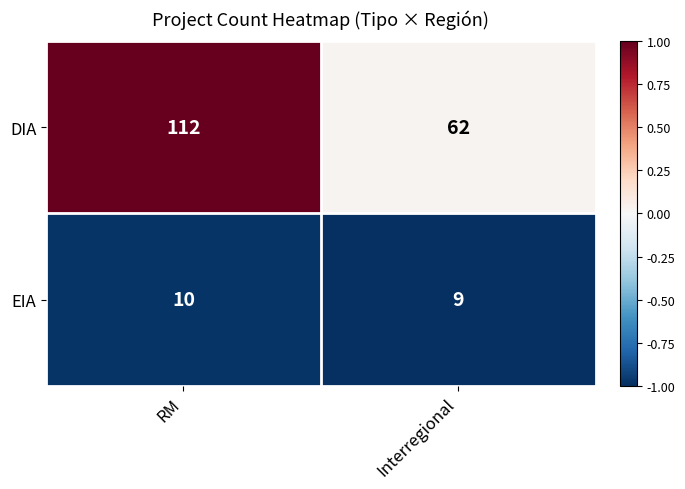

Read the EIA value at RM.

10